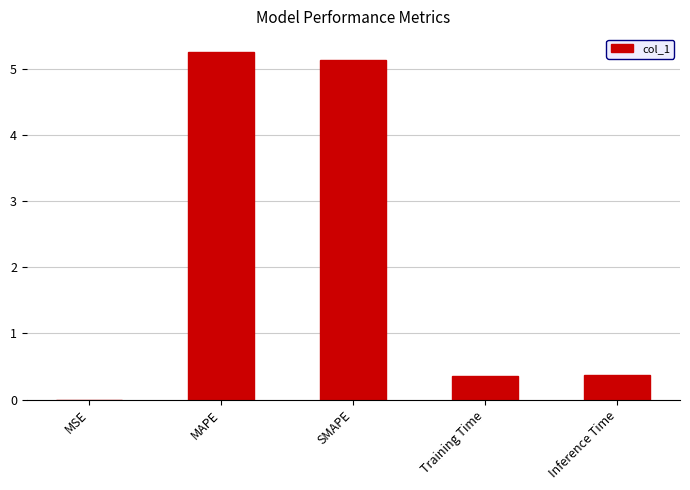

The chart shows a value of 0.4 at Training Time. True or false?

True